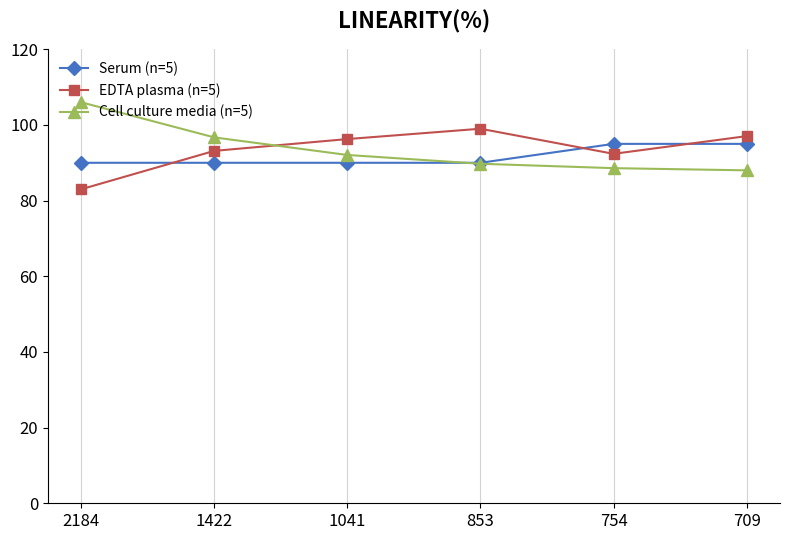

How many data points does each series have?

6